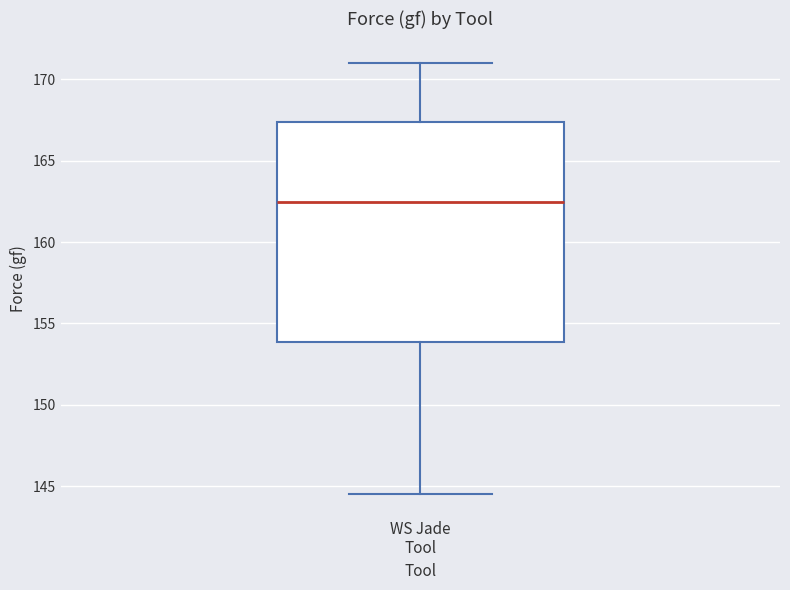

Where is the lower edge of the box for WS Jade Tool on the y-axis? The values are not printed on the chart, so give them approximately, as read against the axis.

154.0